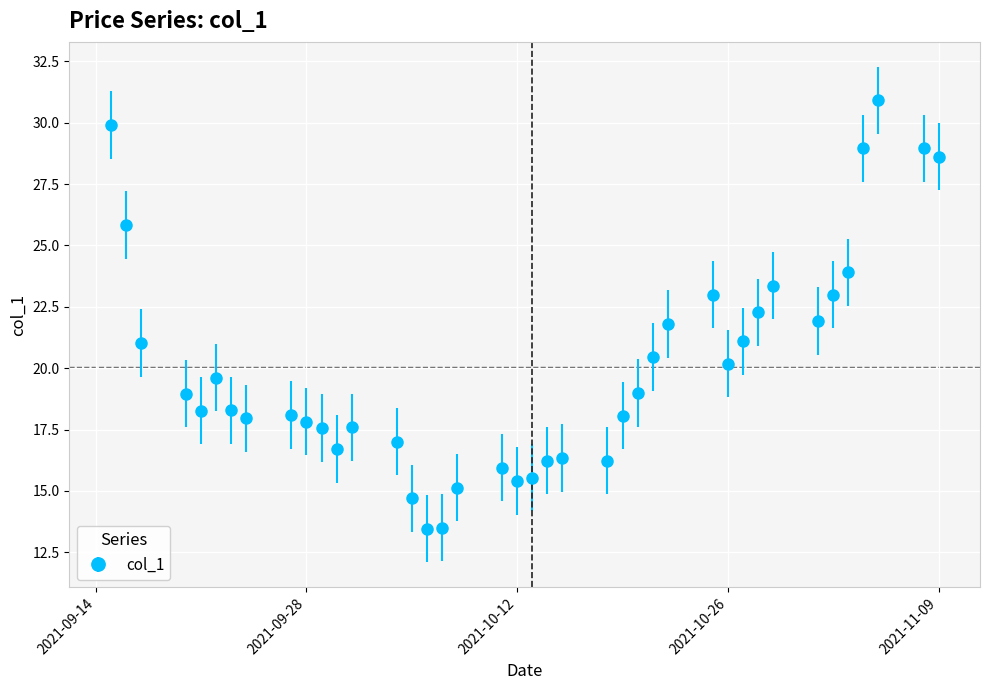

What is the value of the 36th point from the left?

23.9